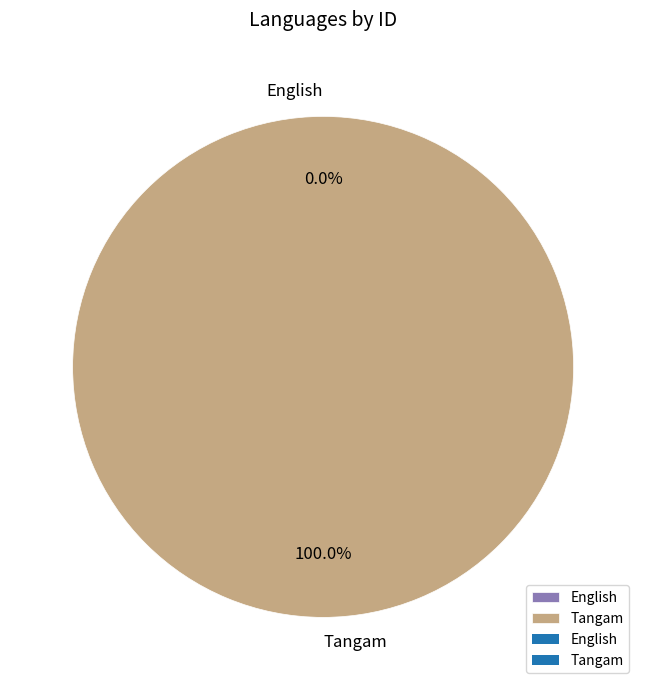

How many segments does this pie chart have?

2